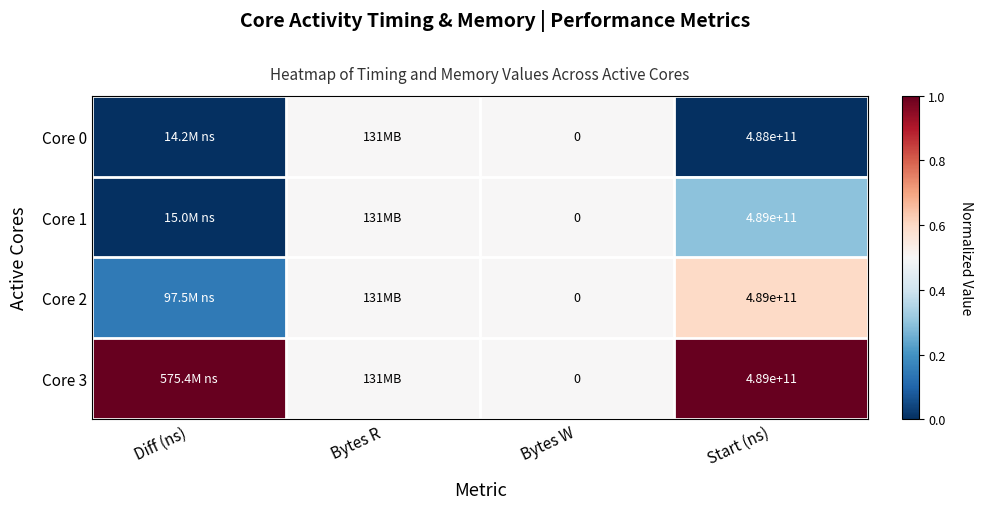

How many Core 3 values are between 0 and 1?

4